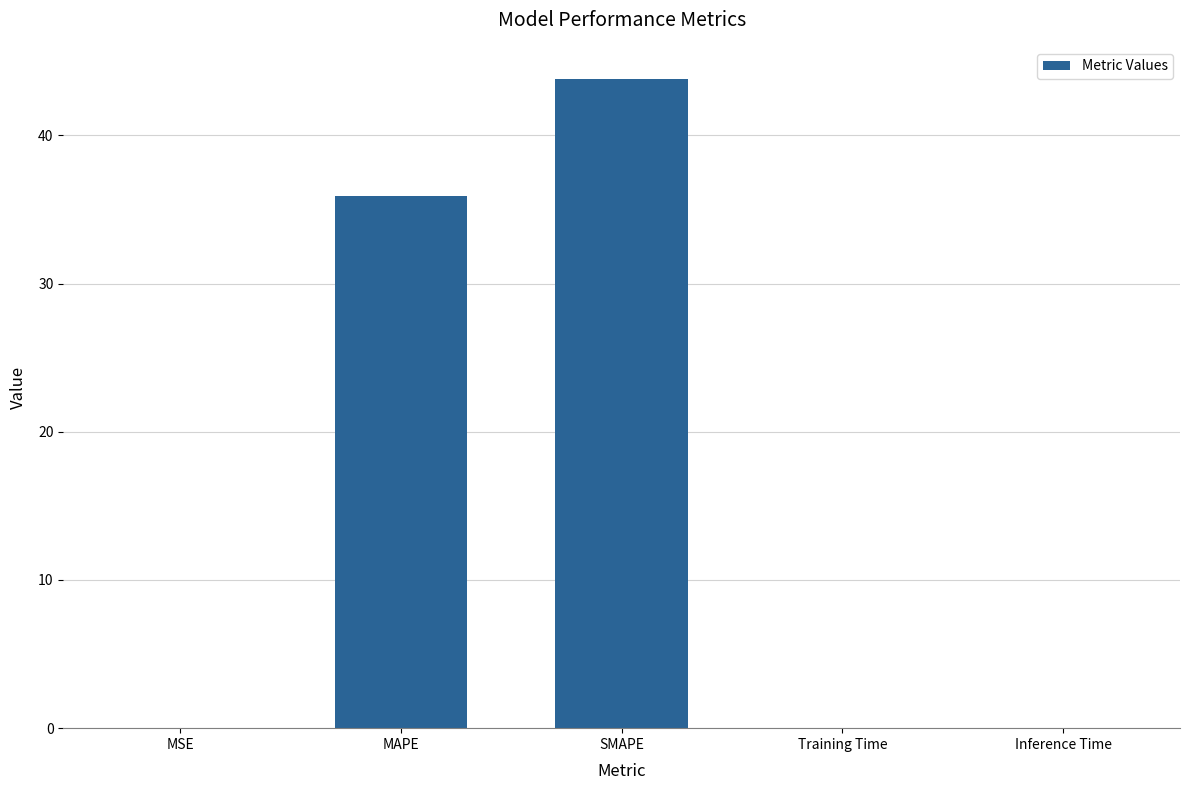

What is the sum of the values at Training Time and MAPE?

35.9